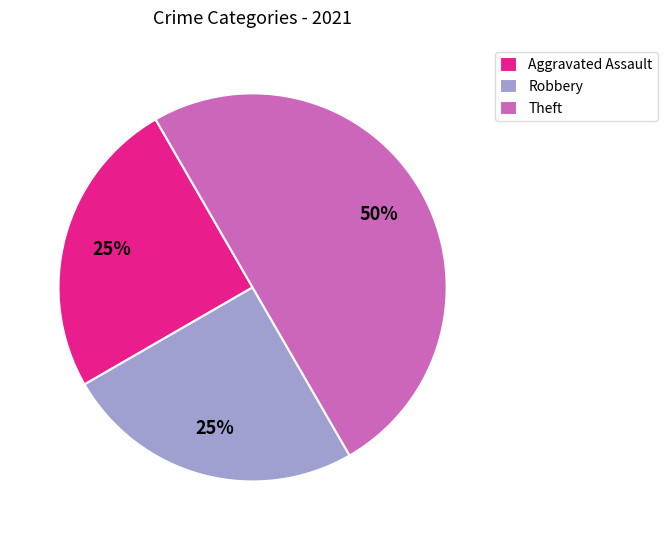

The Aggravated Assault slice represents 19% of the pie. True or false?

False